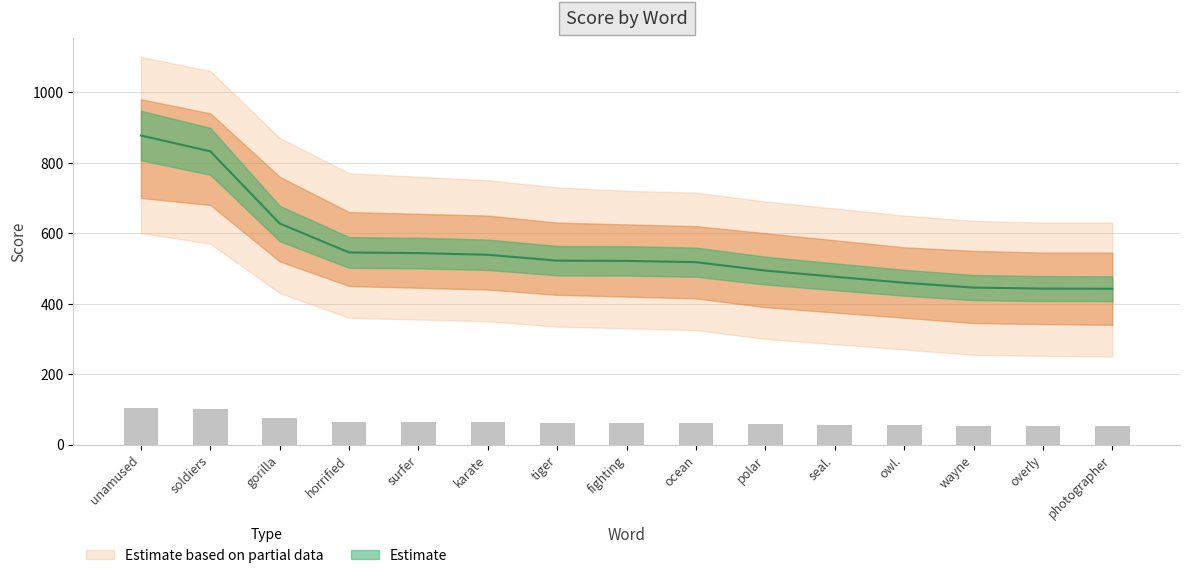

How many values are below 62?

6